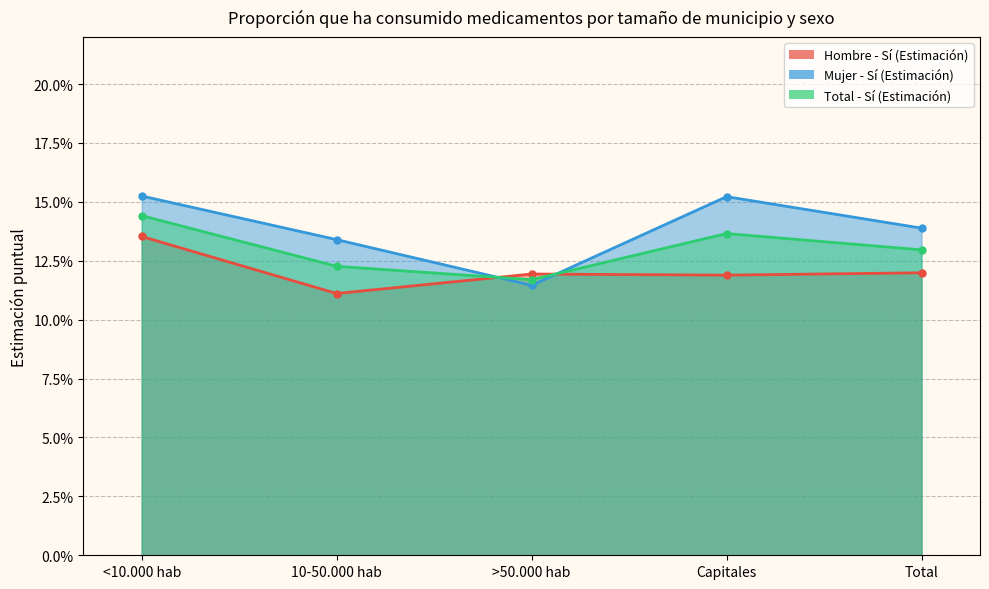

True or false: Hombre - Sí (Estimación) has a value of 0.2 at 10-50.000 hab.

False